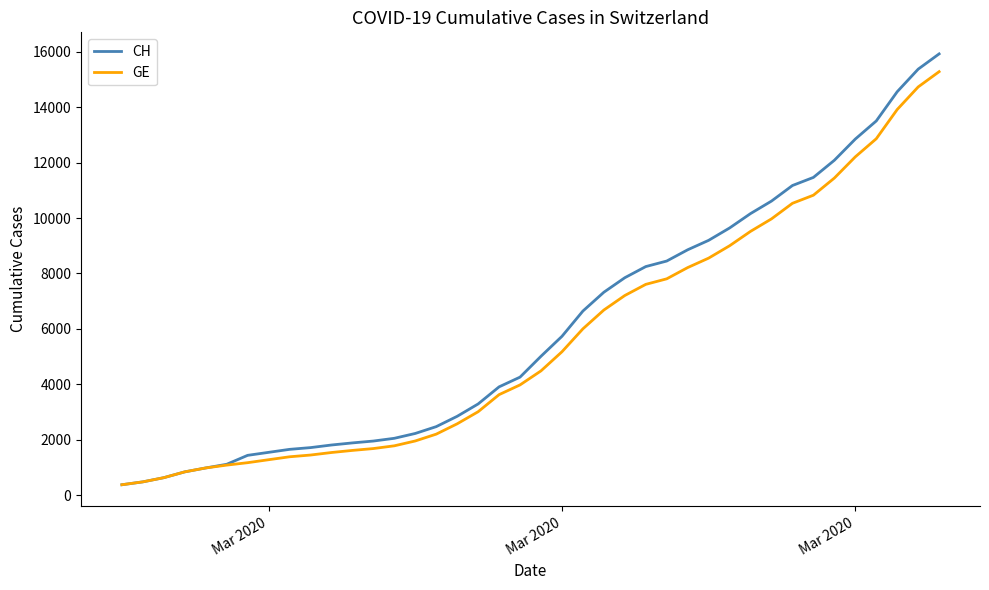

Which series has the widest spread of values?

CH